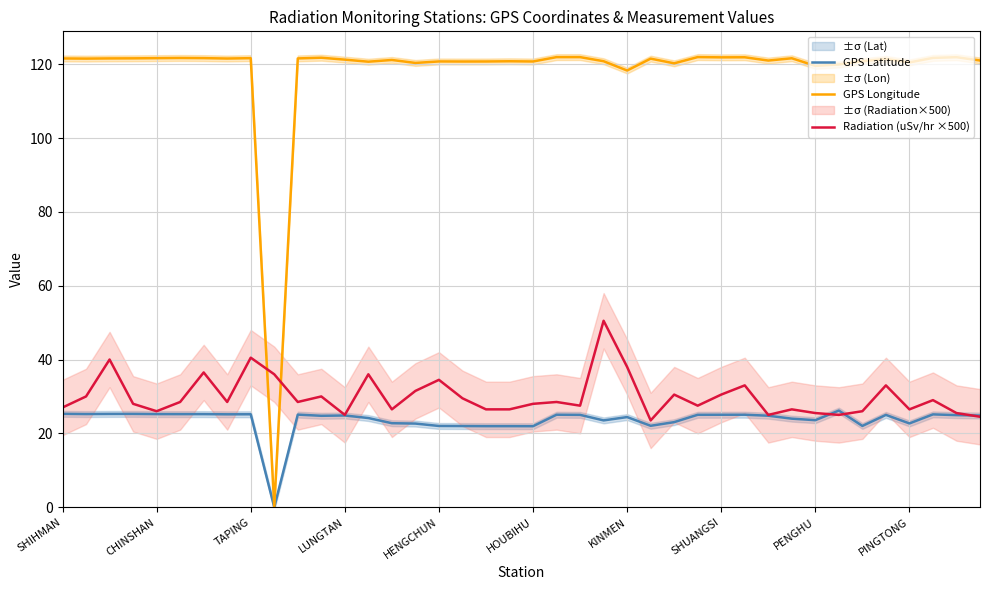

At which label does GPS Longitude reach its peak?

27